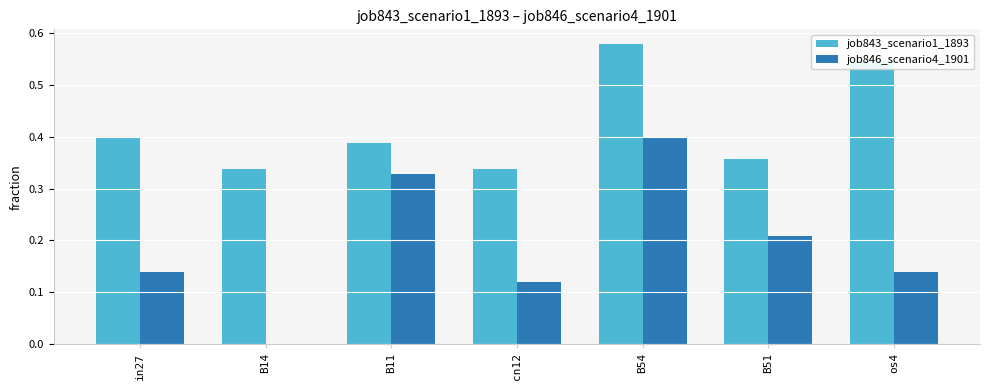

Which series changed the most between B14 and B51?

job846_scenario4_1901